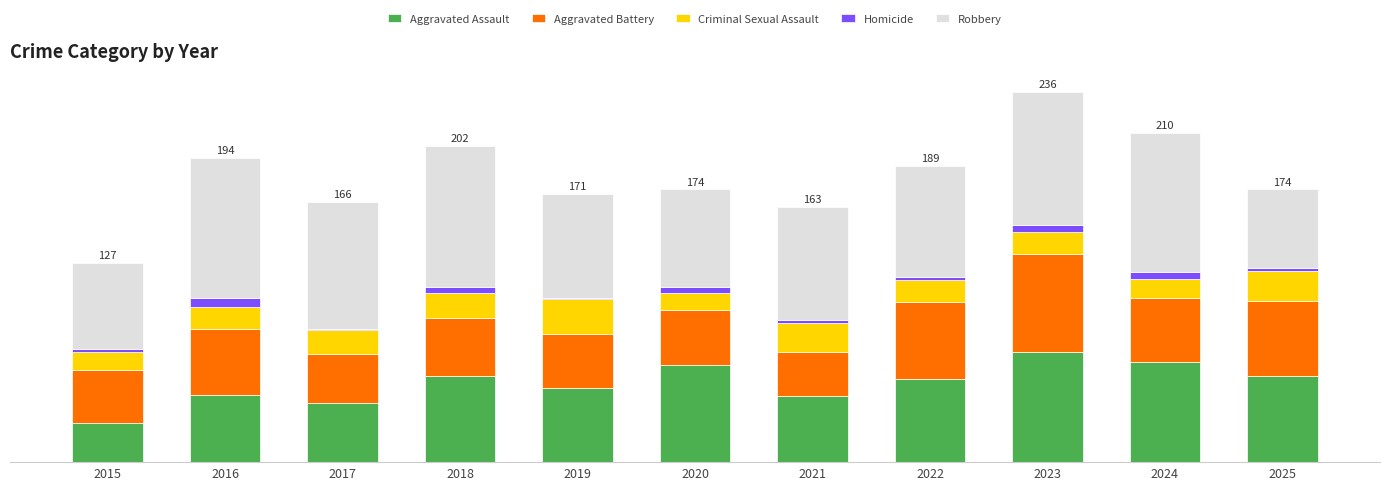

Are the bars horizontal?

No